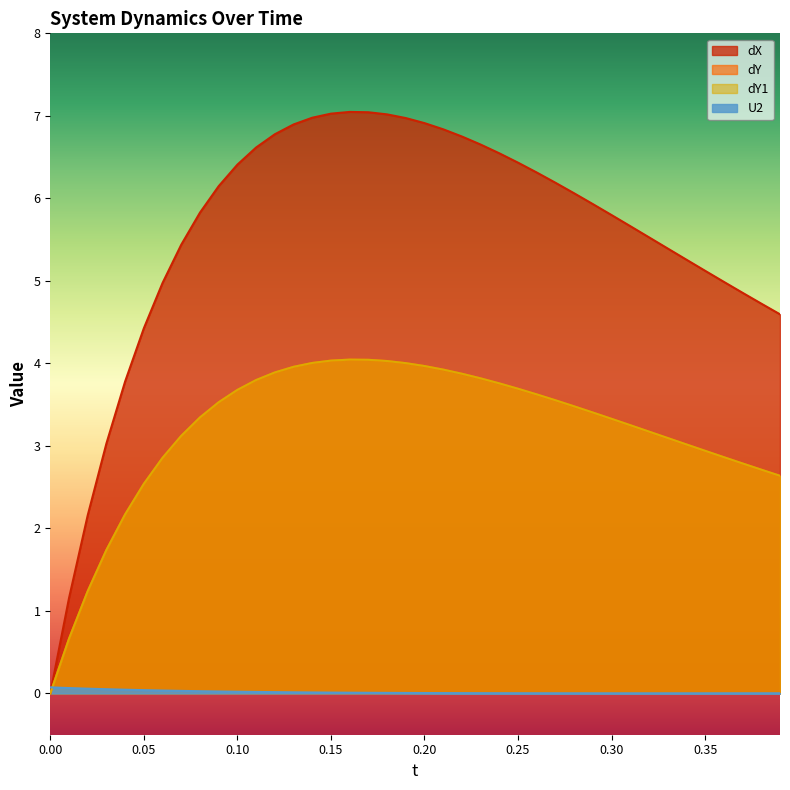

At how many categories does at least one series exceed 2?

38